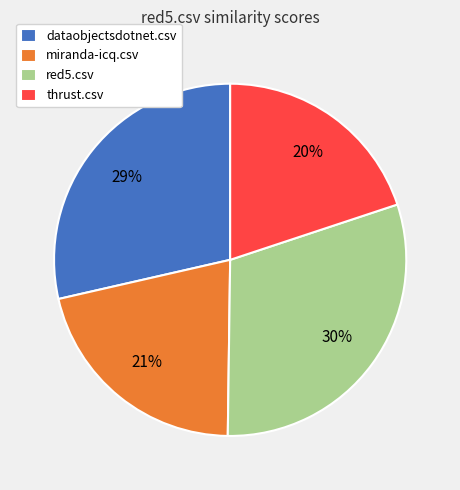

Rank the categories by value from highest to lowest.

red5.csv, dataobjectsdotnet.csv, miranda-icq.csv, thrust.csv